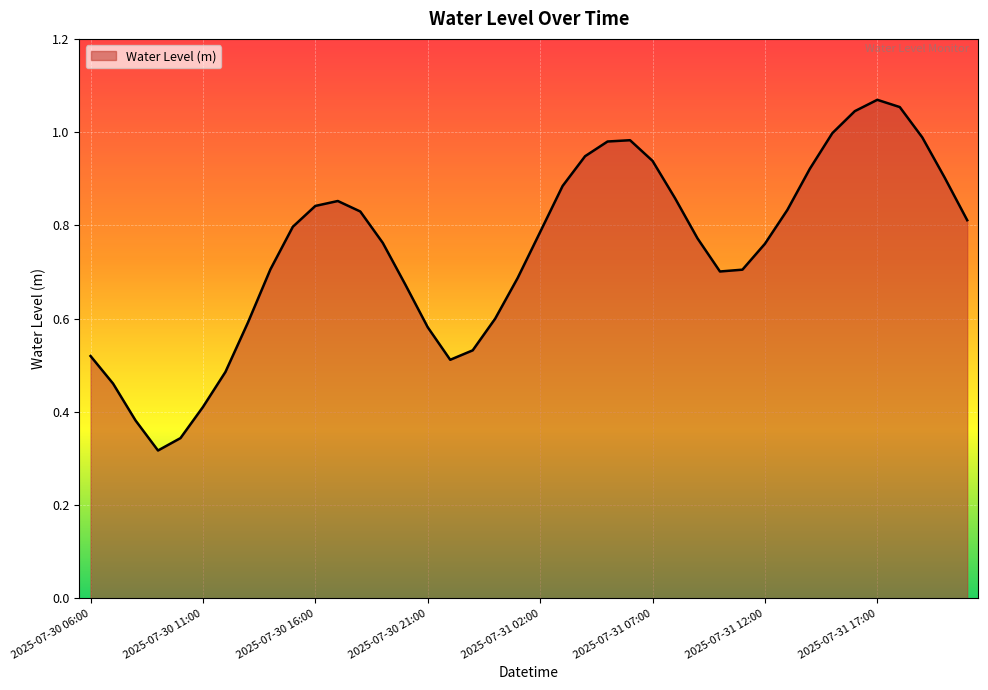

What is the value of the 11th point from the left?

0.8